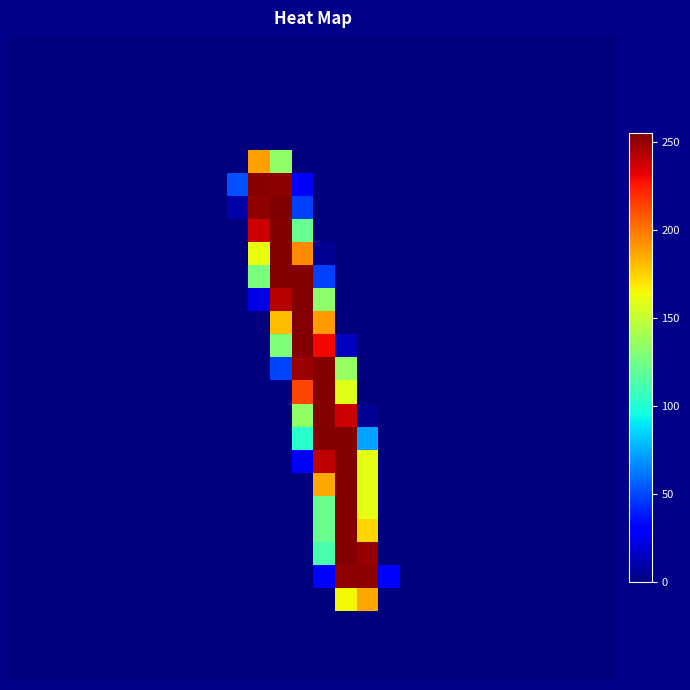

What is the greatest value displayed?

255